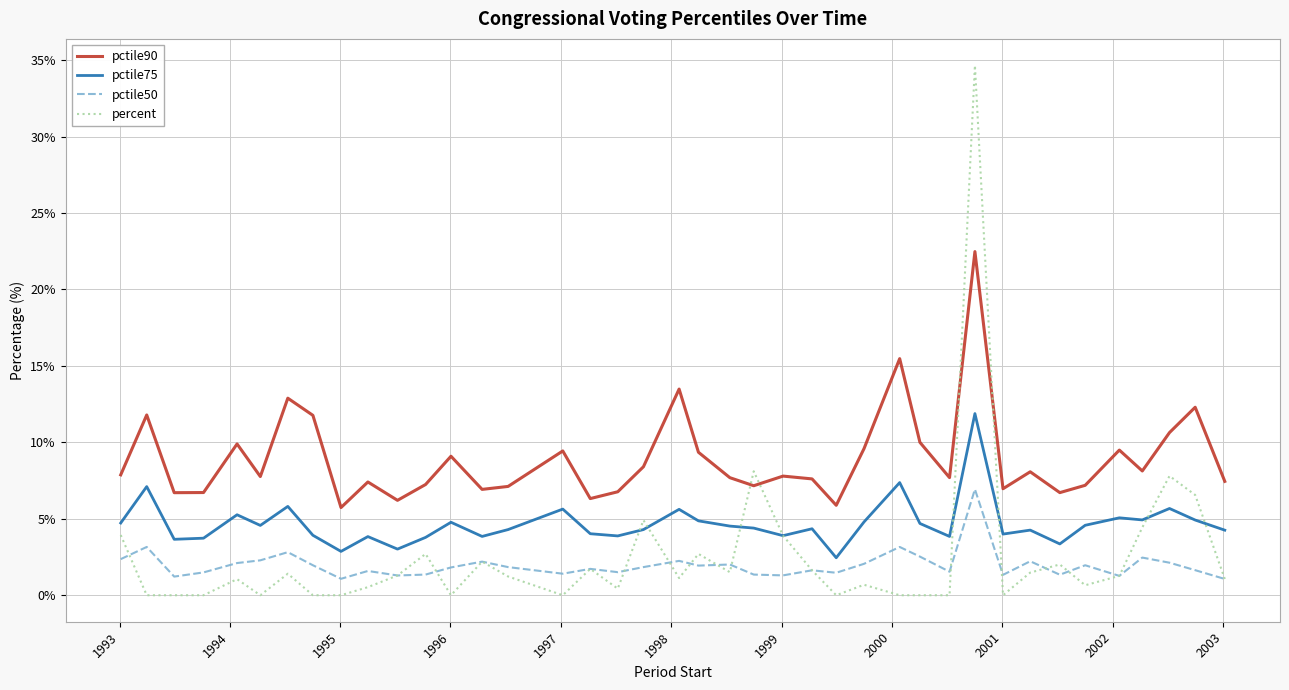

True or false: pctile75 and pctile90 intersect in this chart.

False